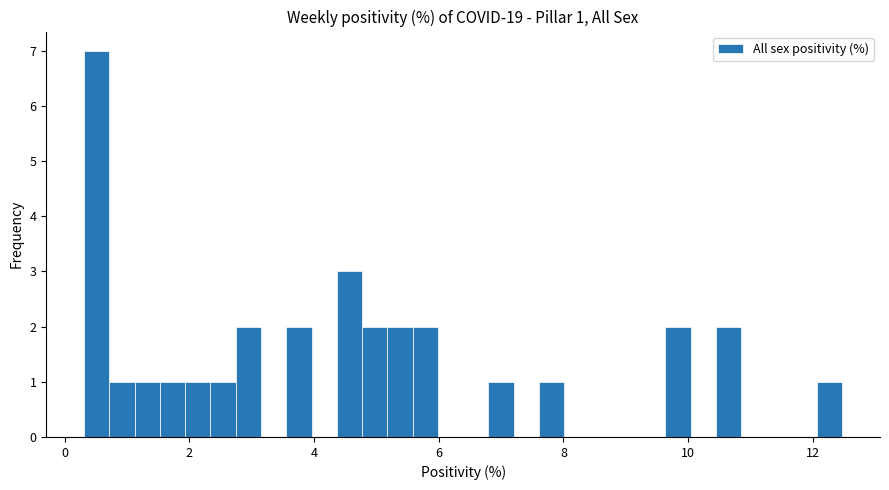

Around what value on the x-axis is the tallest bar? Give the approximate position of its centre, as read against the axis.

0.6